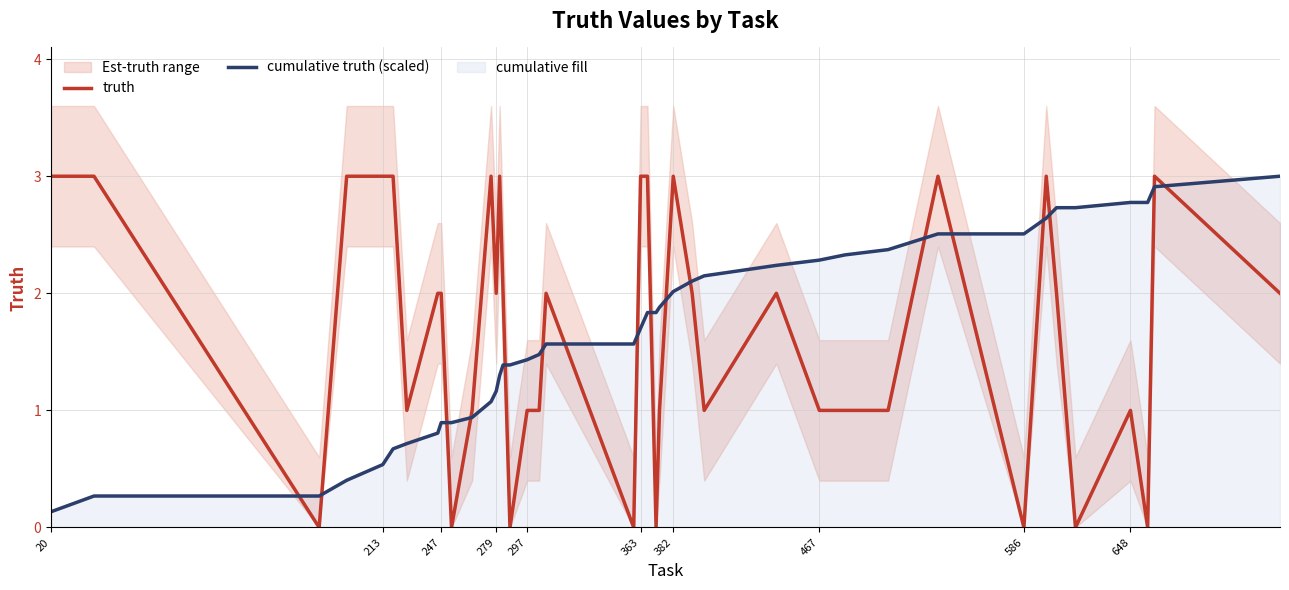

List the series in order of their peak value, highest first.

truth, cumulative truth (scaled)